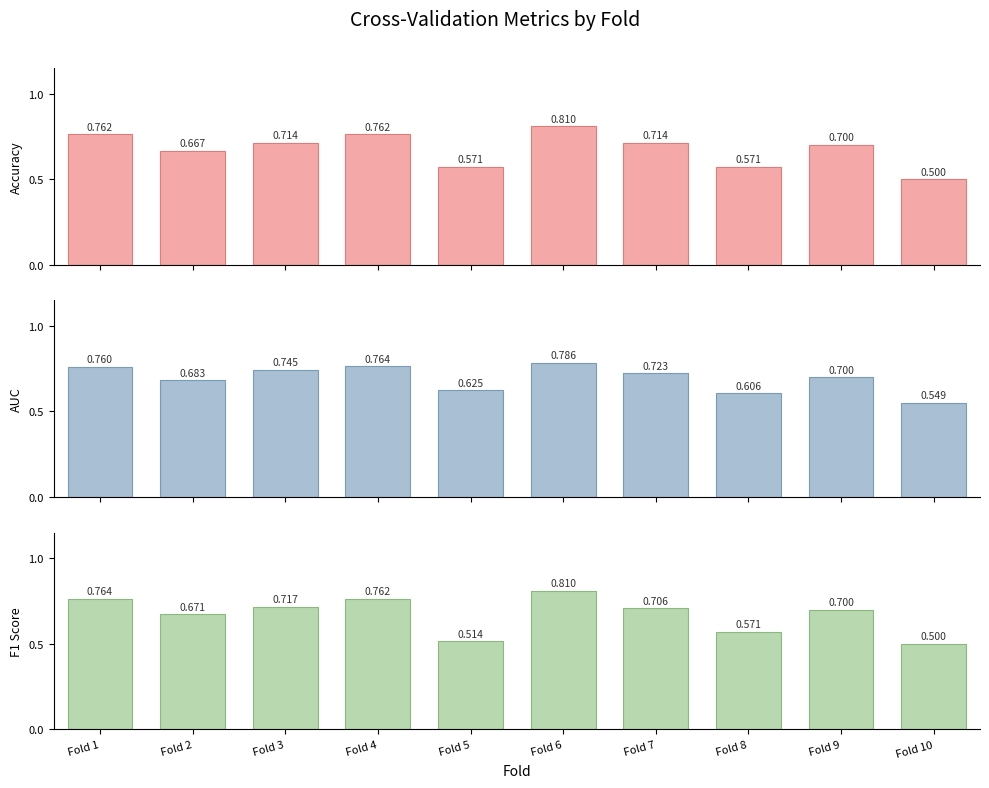

Which label corresponds to the smallest value in the chart?

Fold 10